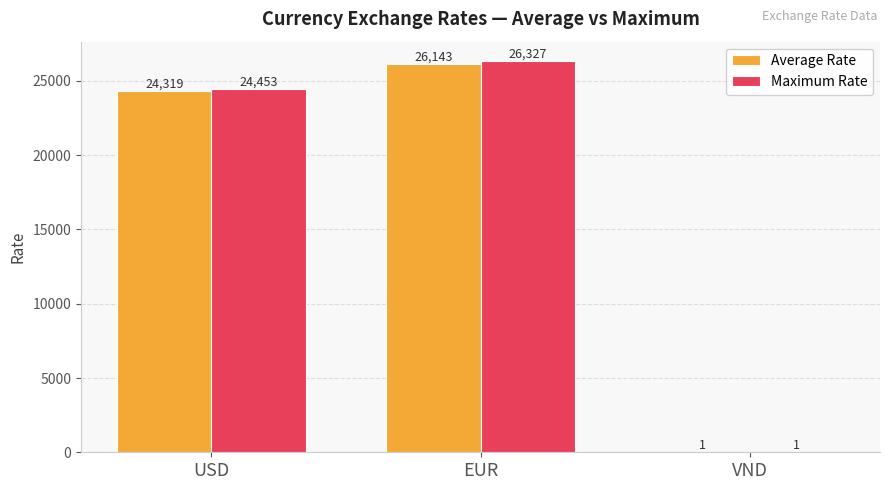

Between EUR and VND, which series saw the biggest shift?

Maximum Rate